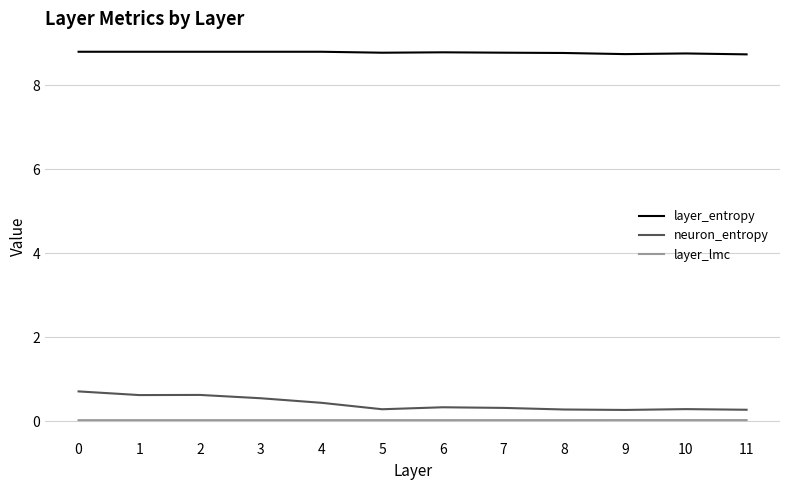

True or false: layer_lmc and neuron_entropy cross at least once.

False